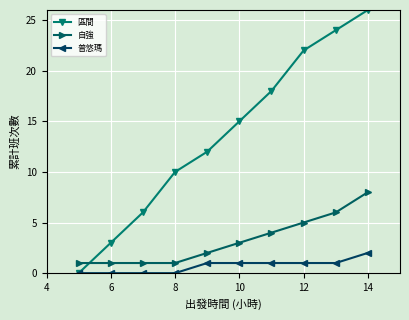

What is the value of the 區間 point at the 5th from the left?

12